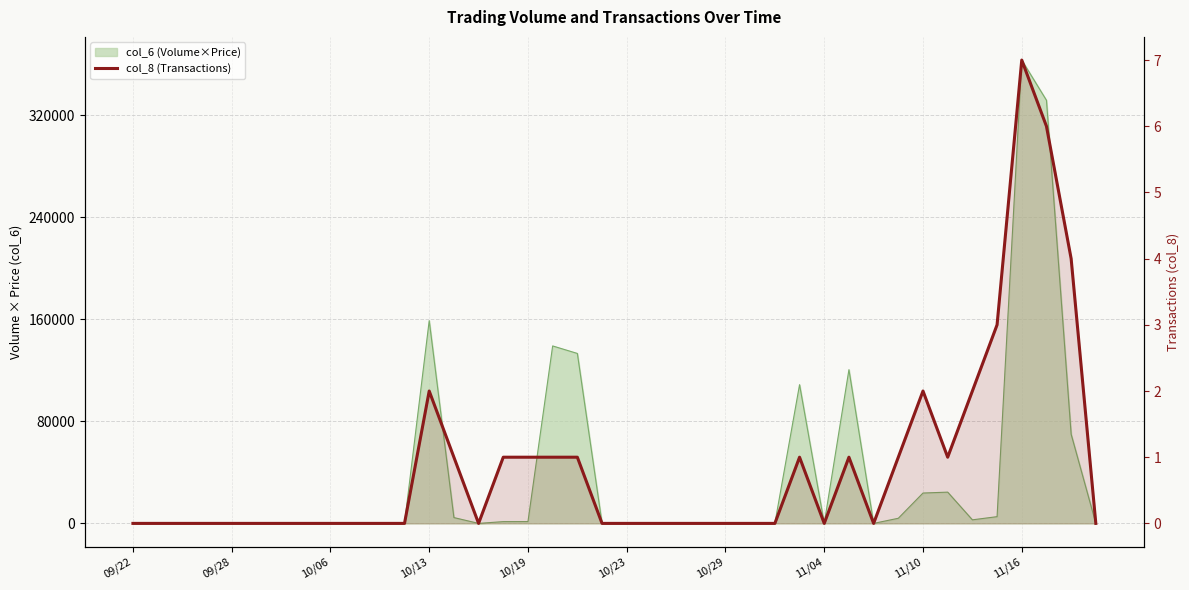

How many values are between 0 and 1?

33